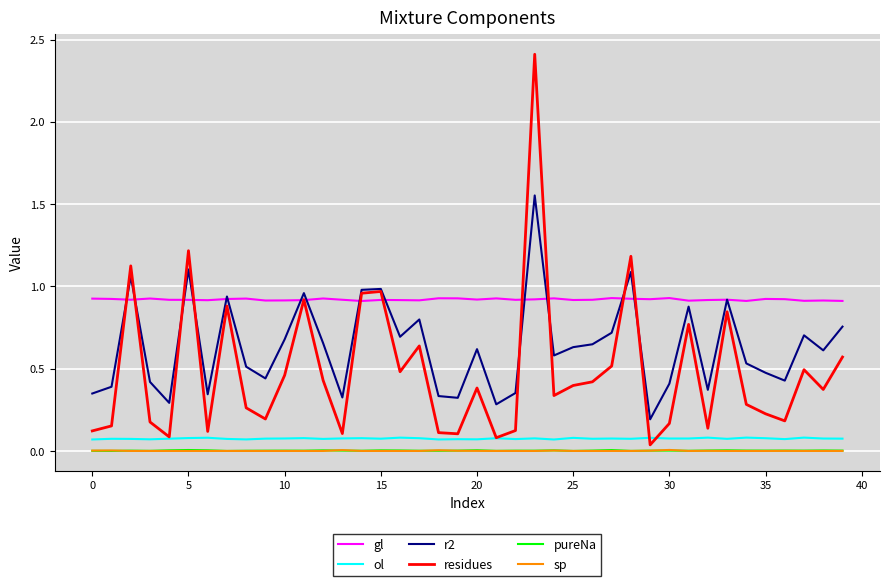

What are all the series names shown in the legend?

gl, ol, r2, residues, pureNa, sp